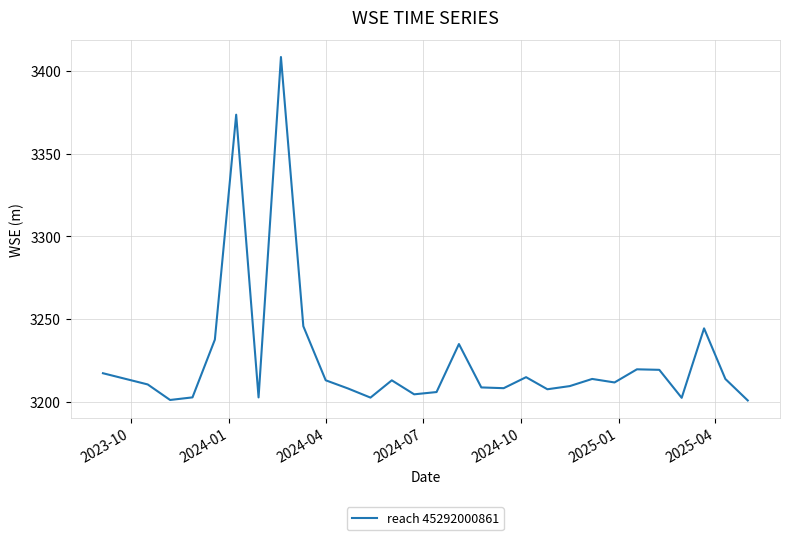

Does the chart display data point markers on the line(s)?

No